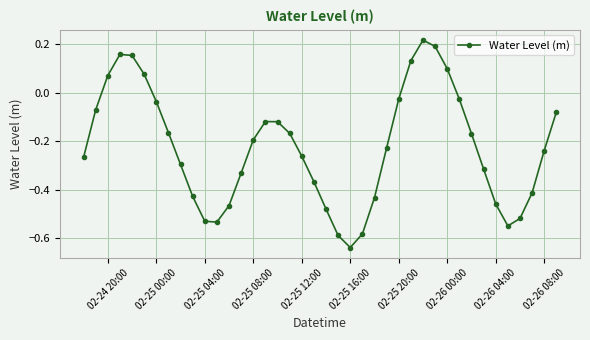

True or false: there are more than 0 points higher than both neighbors.

True